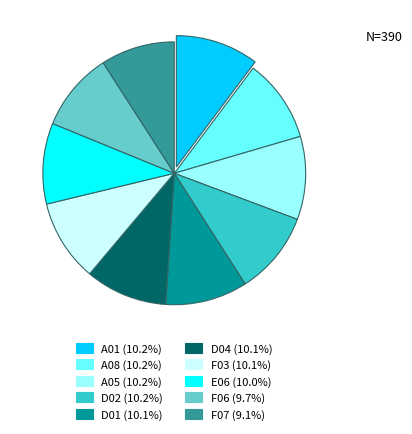

True or false: D04 accounts for 10% of the total.

True